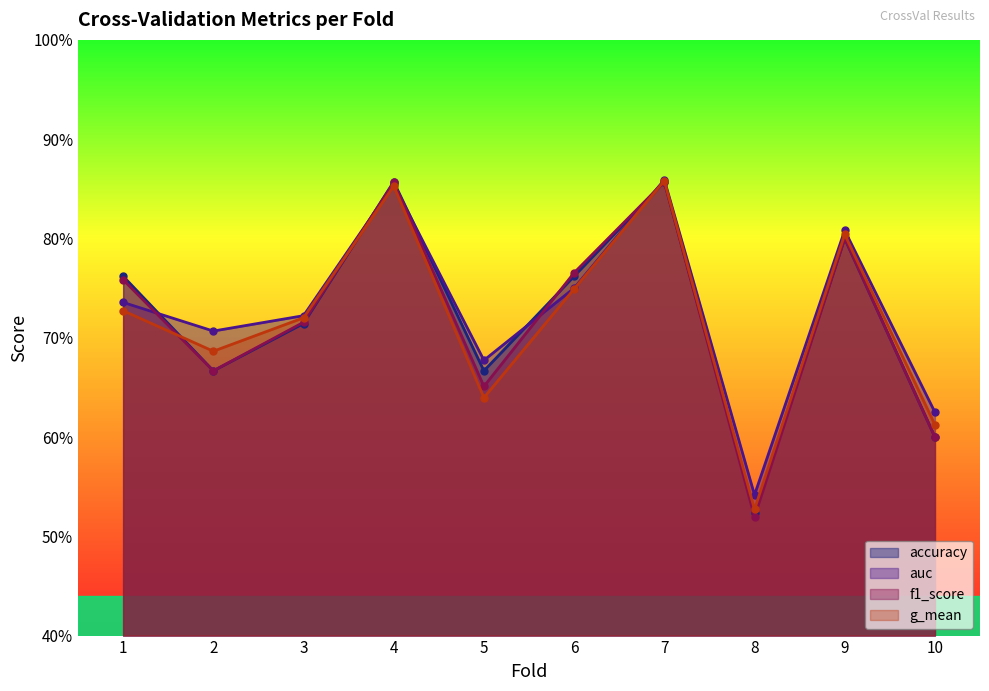

At which category does the chart reach its peak across all series?

7